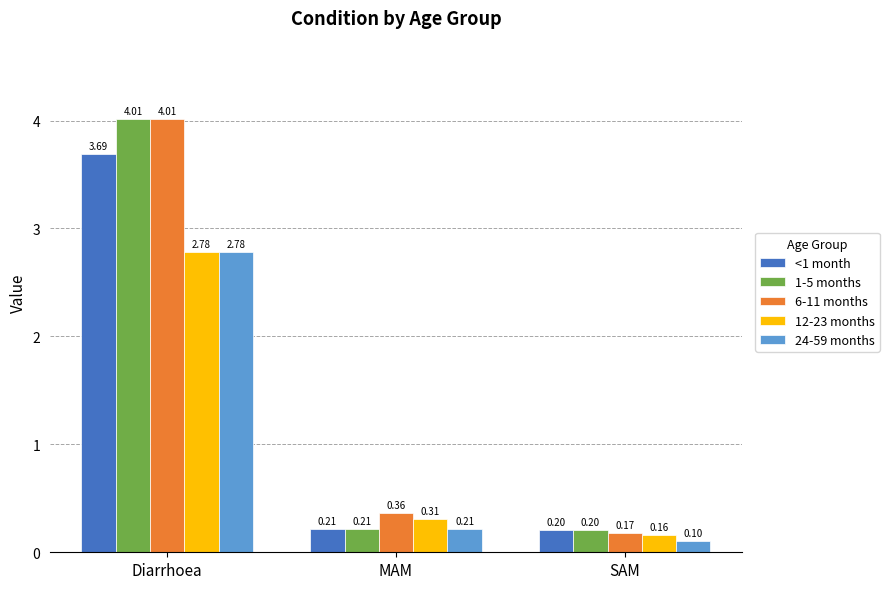

What is the sum of the 6-11 months values at SAM and Diarrhoea?

4.2